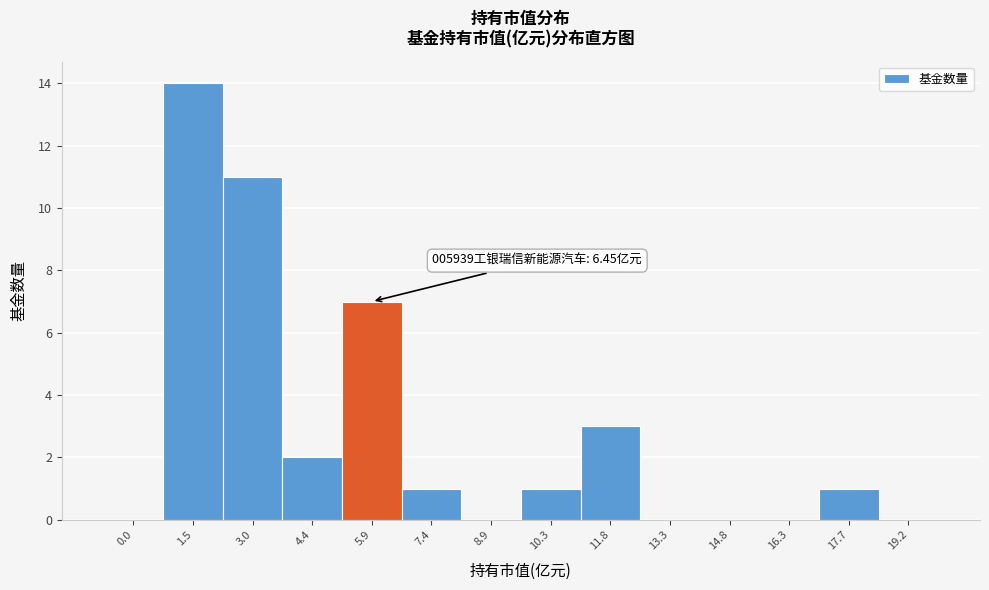

Reading left to right, transcribe all the data shown in this chart.

0.0=0	1.5=14	3.0=11	4.4=2	5.9=7	7.4=1	8.9=0	10.3=1	11.8=3	13.3=0	14.8=0	16.3=0	17.7=1	19.2=0